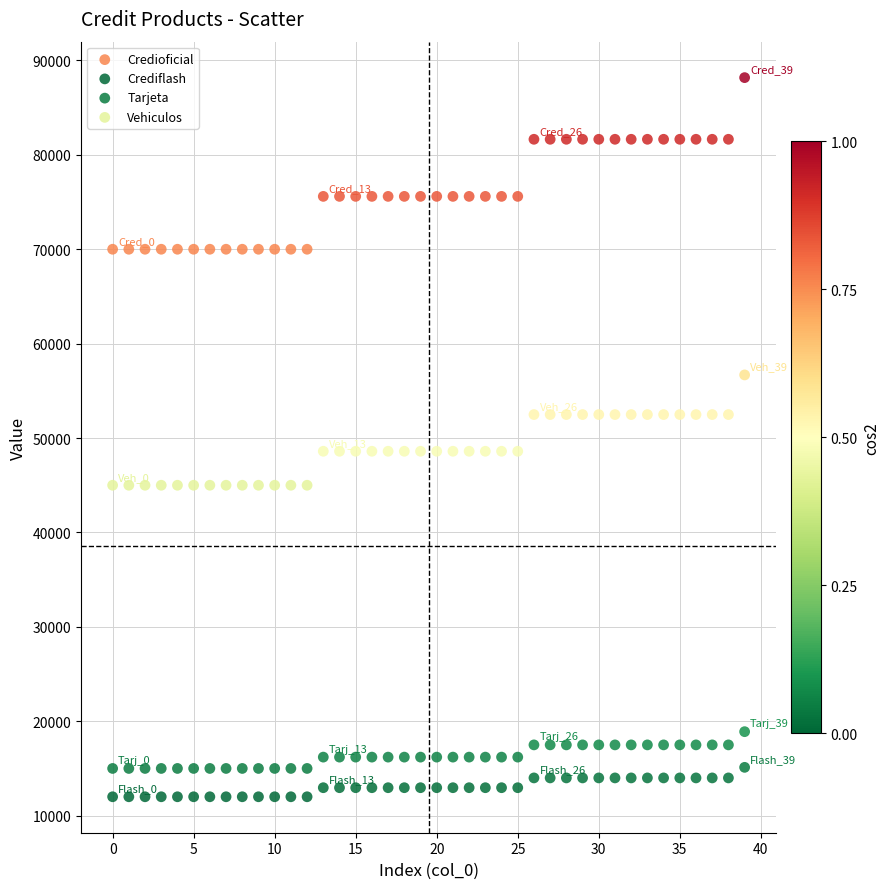

Which series reaches the maximum Y coordinate?

Credioficial